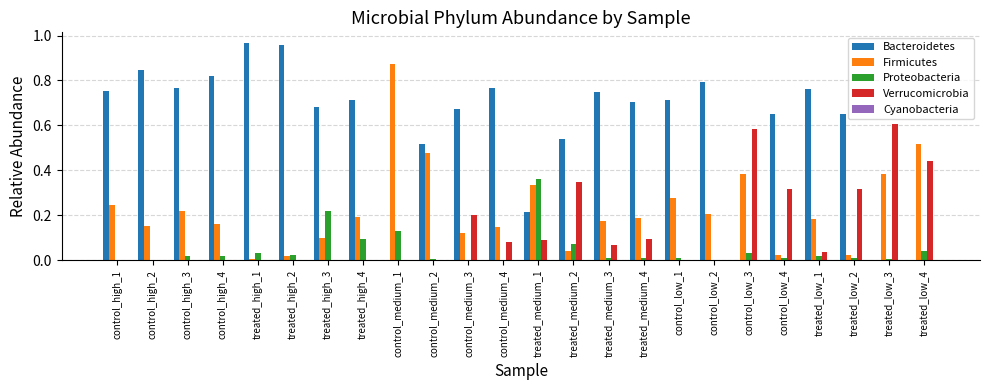

True or false: Bacteroidetes has a value of 0.0 at control_medium_1.

True